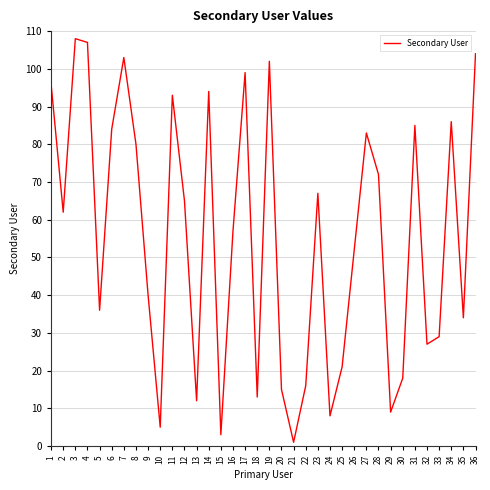

What is the change in value from 6 to 34?

+2